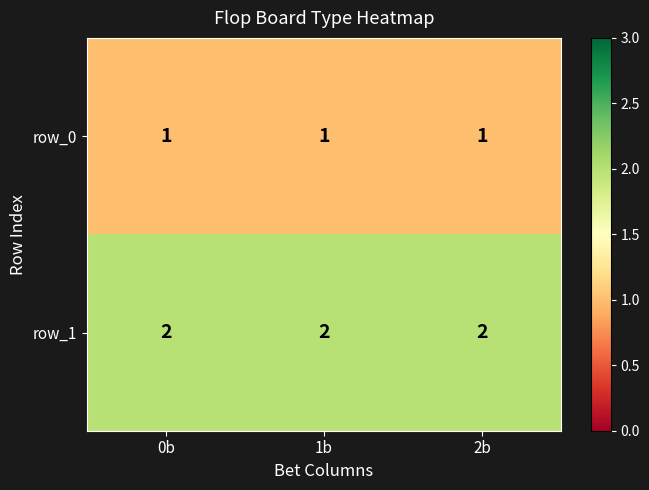

Is it true that row_0 equals 1 at 2b?

True